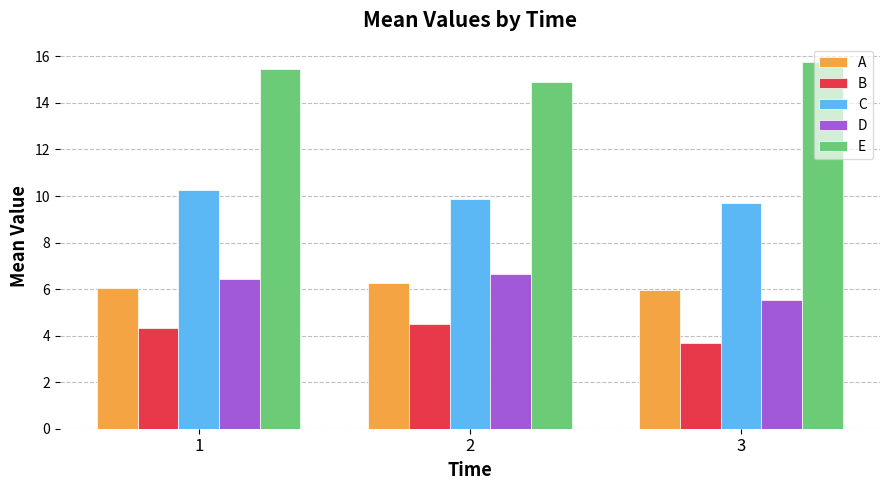

Reading right to left, list all the values displayed in this chart.

A: 3=5.9	2=6.3	1=6.1
B: 3=3.7	2=4.5	1=4.3
C: 3=9.7	2=9.9	1=10.3
D: 3=5.5	2=6.7	1=6.4
E: 3=15.8	2=14.9	1=15.4